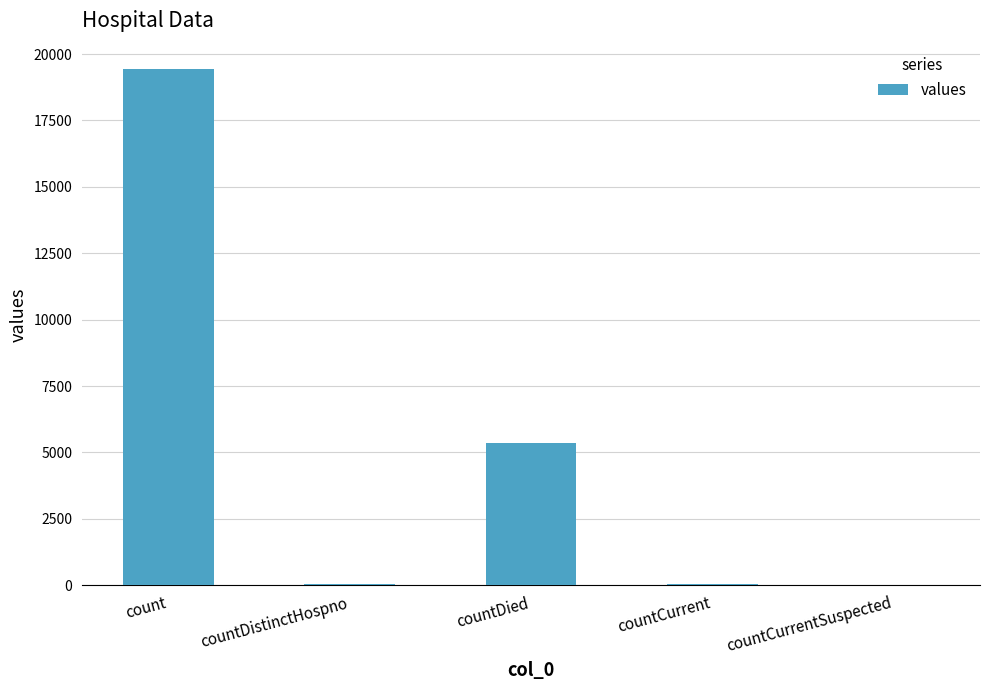

What is the sum of all values?

24875